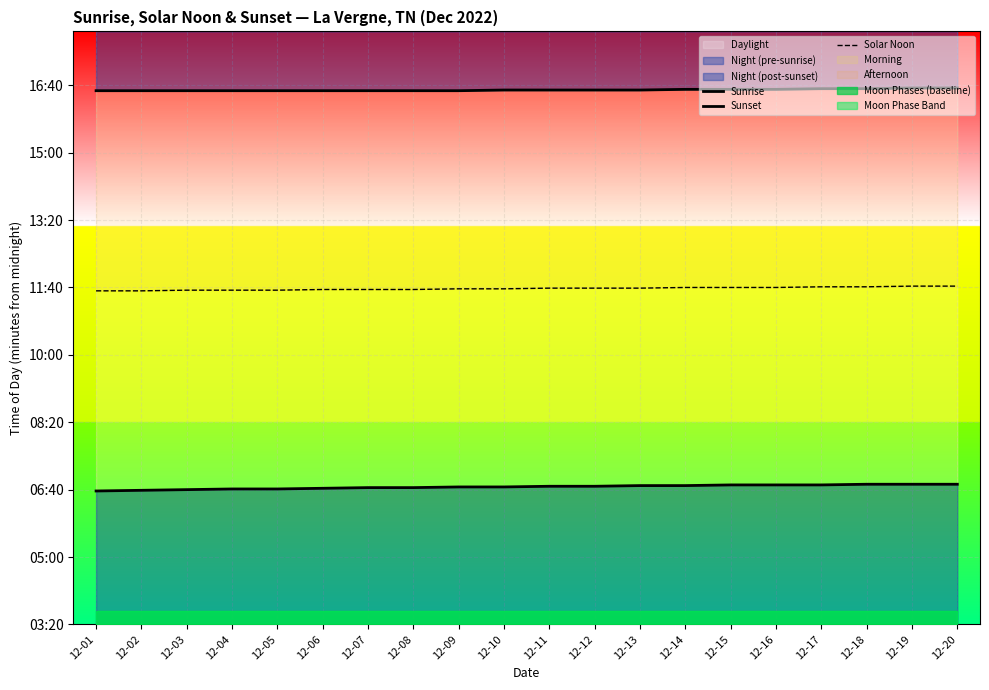

The Sunset series shows 992 at 12-07. True or false?

True